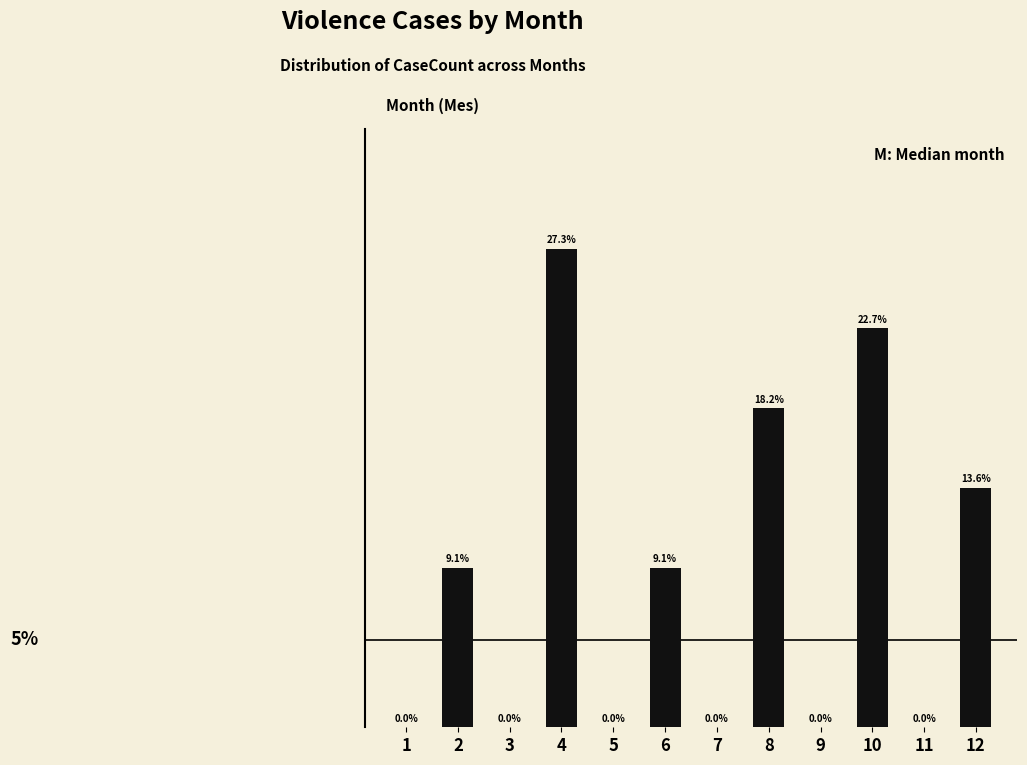

Are the bars horizontal?

No